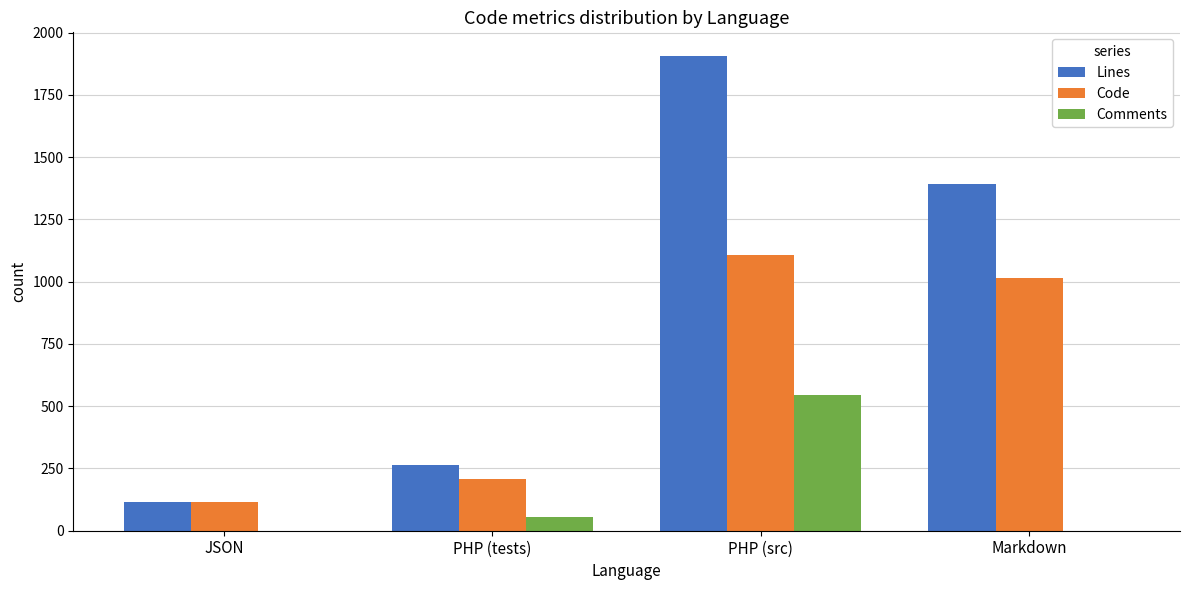

Which category has the highest value in the Code series?

PHP (src)